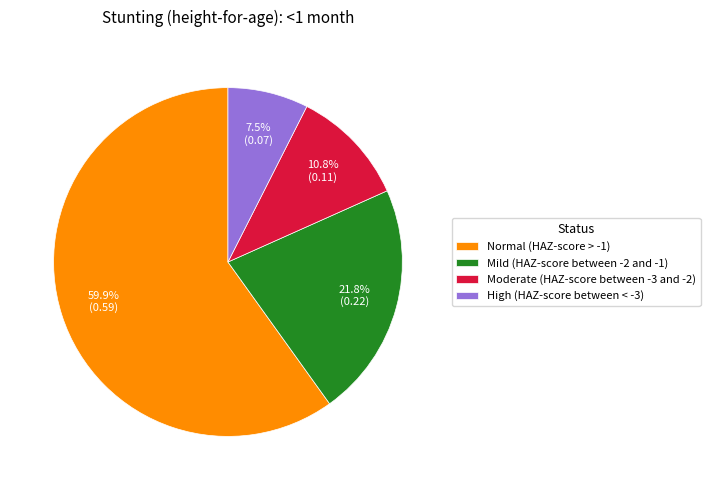

To the nearest percent, what is the average slice percentage?

25%